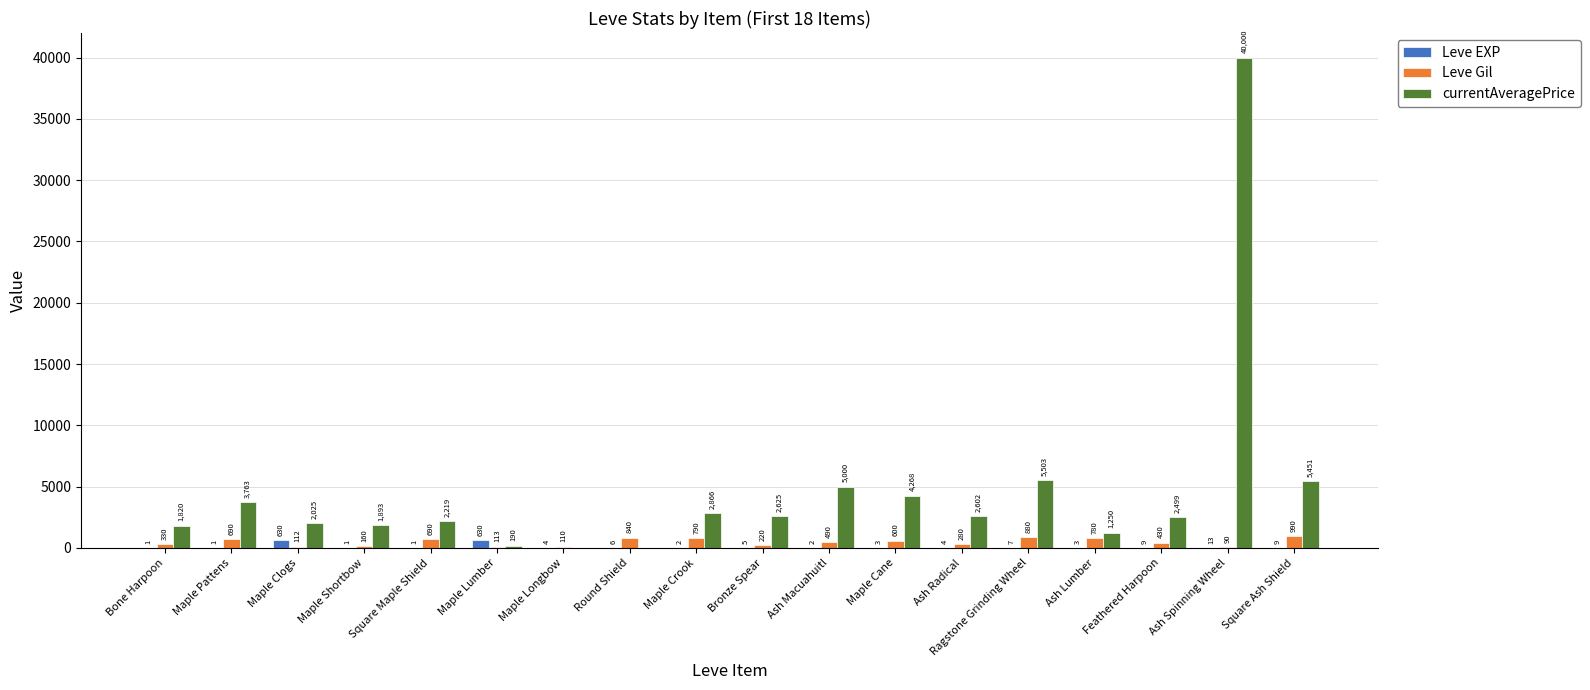

At which label does Leve Gil first exceed 490?

Maple Pattens